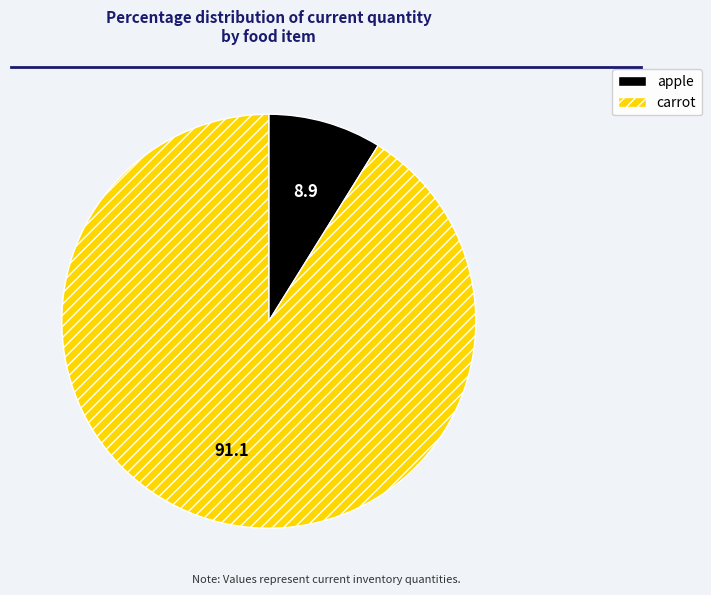

Is the sum of carrot and apple greater than half?

Yes